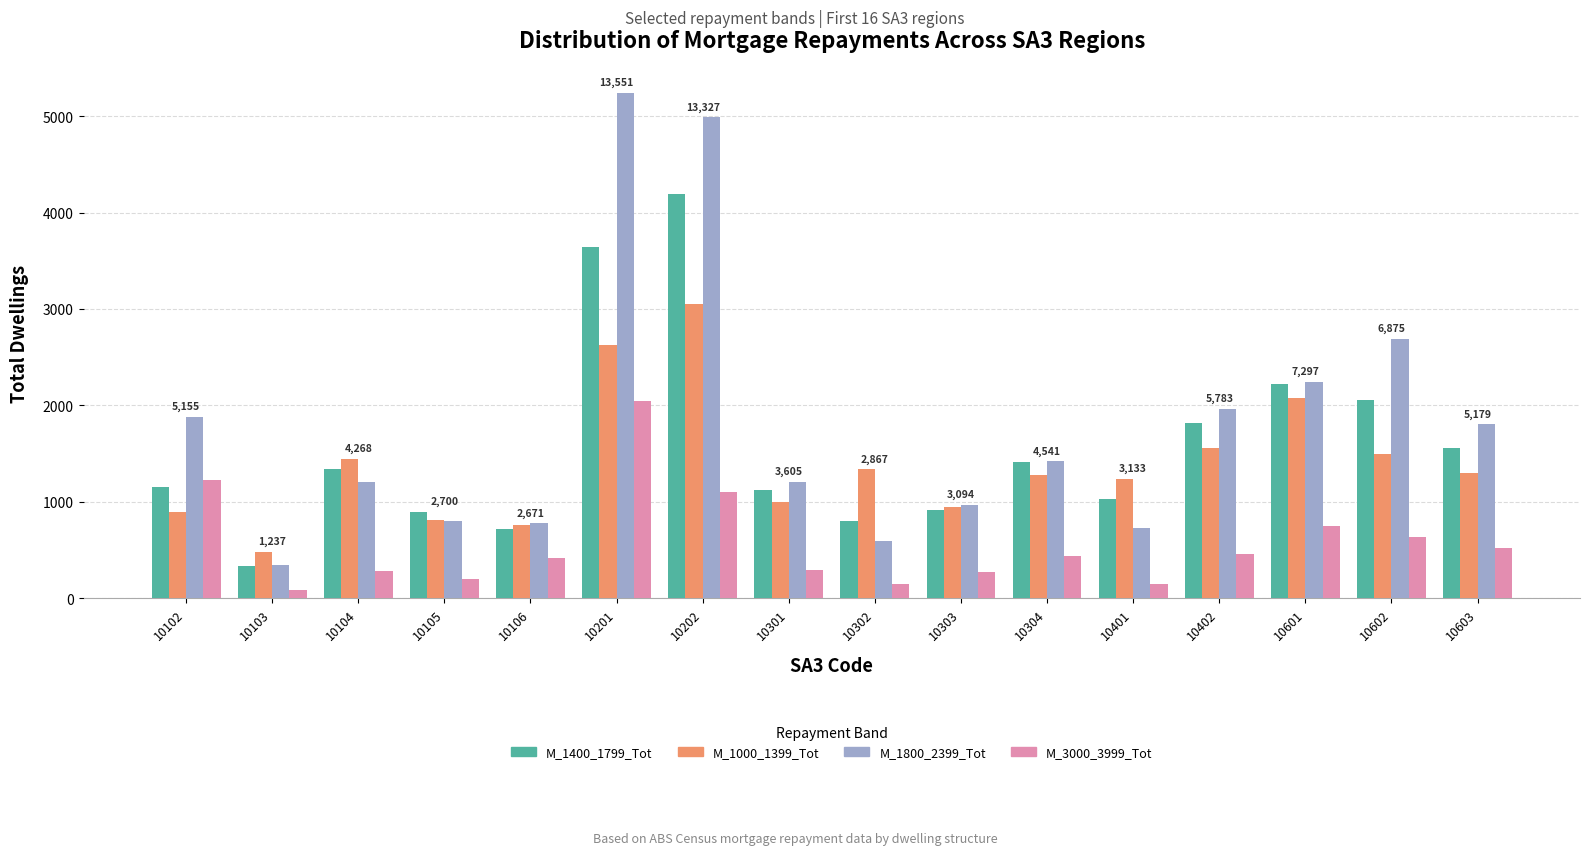

Is it true that M_1000_1399_Tot equals 992 at 10301?

True